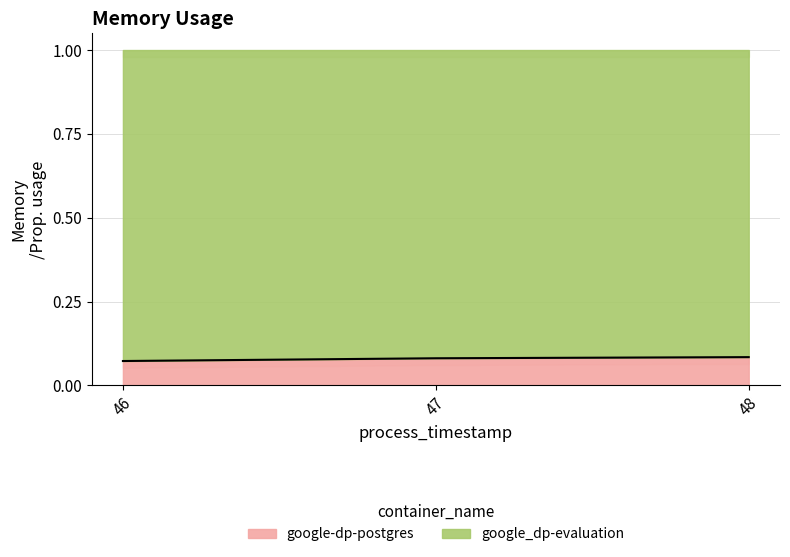

True or false: google-dp-postgres has a value of 0.0 at 47.

False